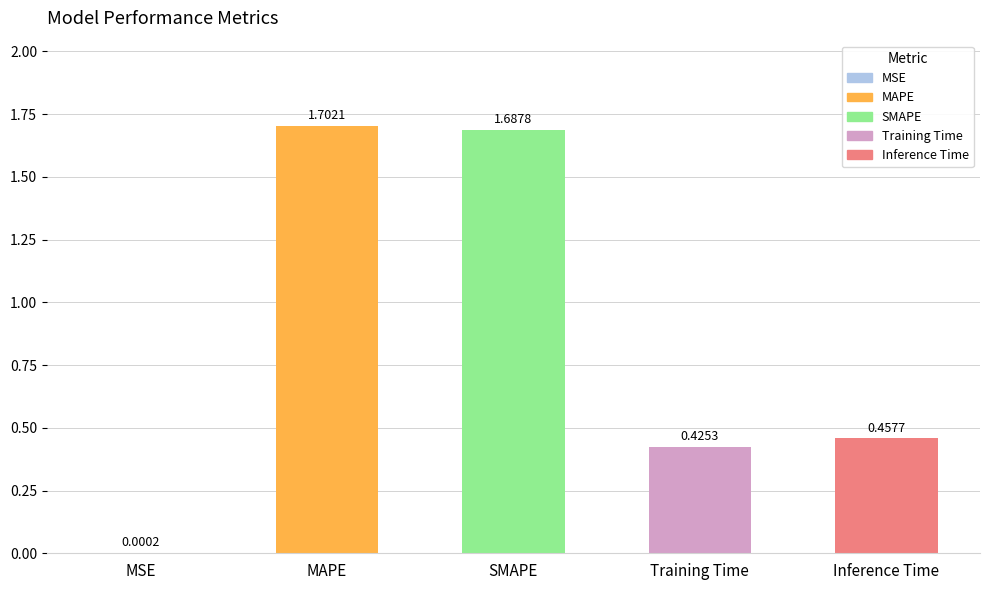

At which category does the chart reach its peak across all series?

MAPE